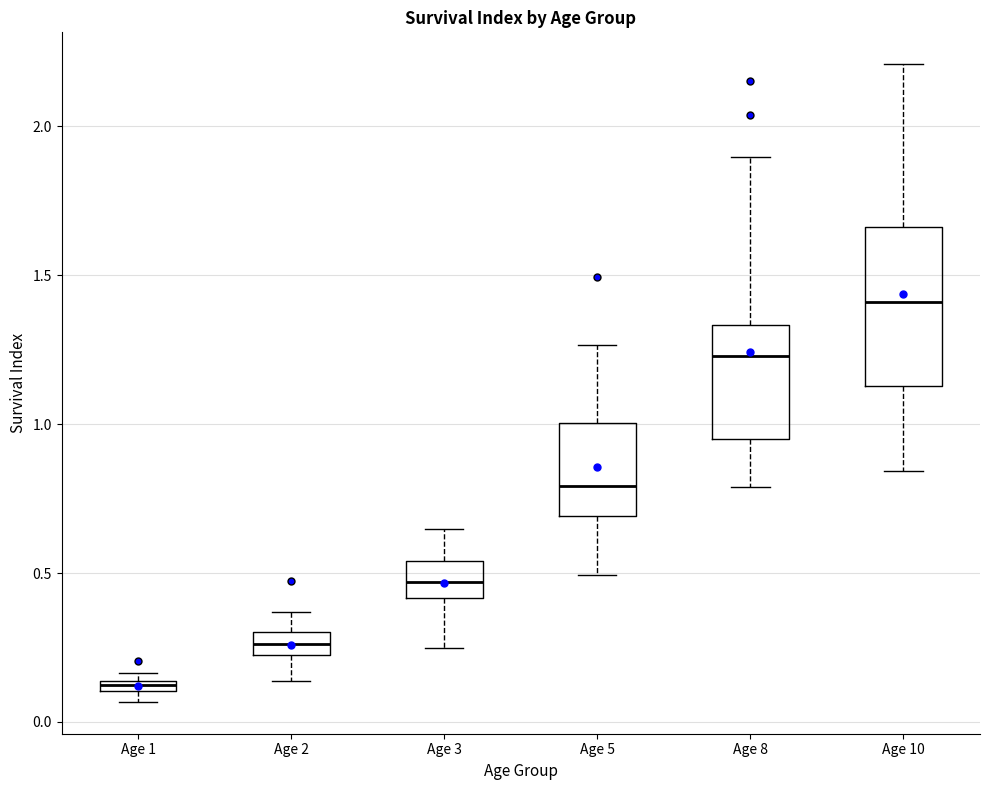

Comparing the boxes themselves (not the whiskers), which one is the tallest?

Age 10